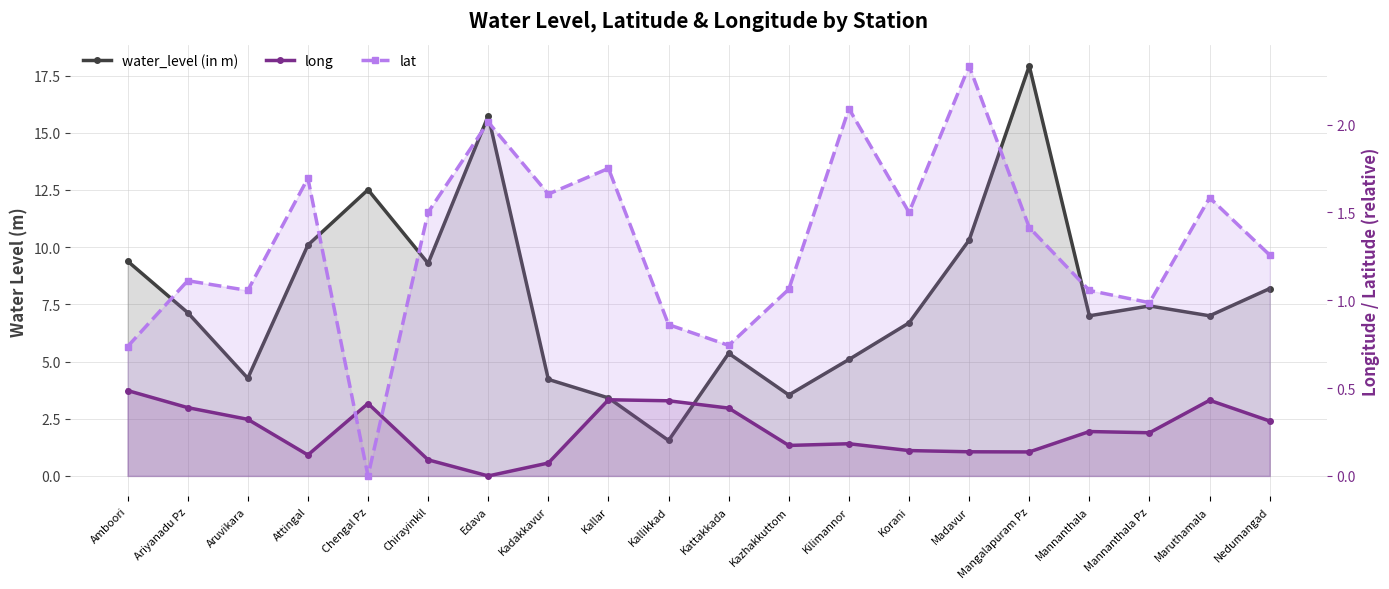

At Maruthamala, list the series in order from largest to smallest.

water_level (in m), lat, long